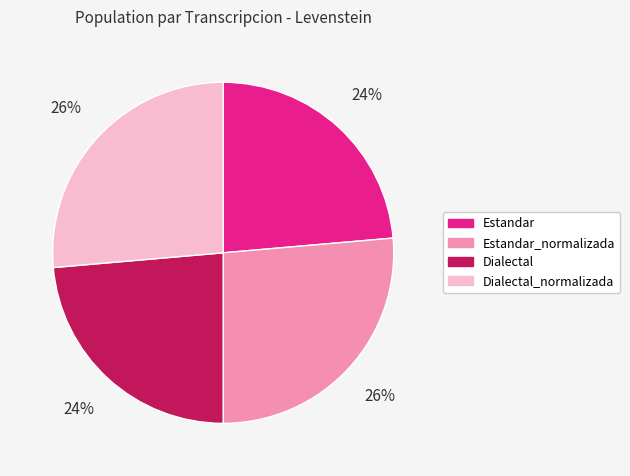

Does any single category account for the majority?

No